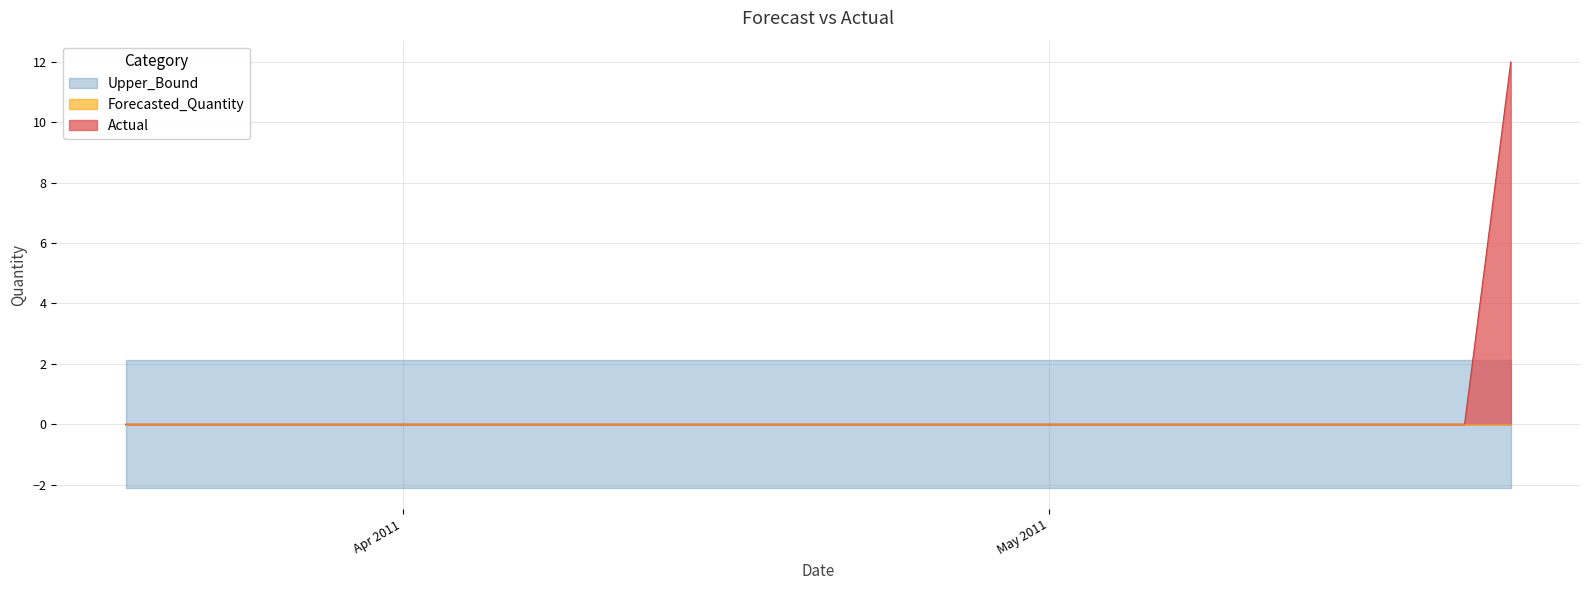

What is the maximum value for Actual?

12